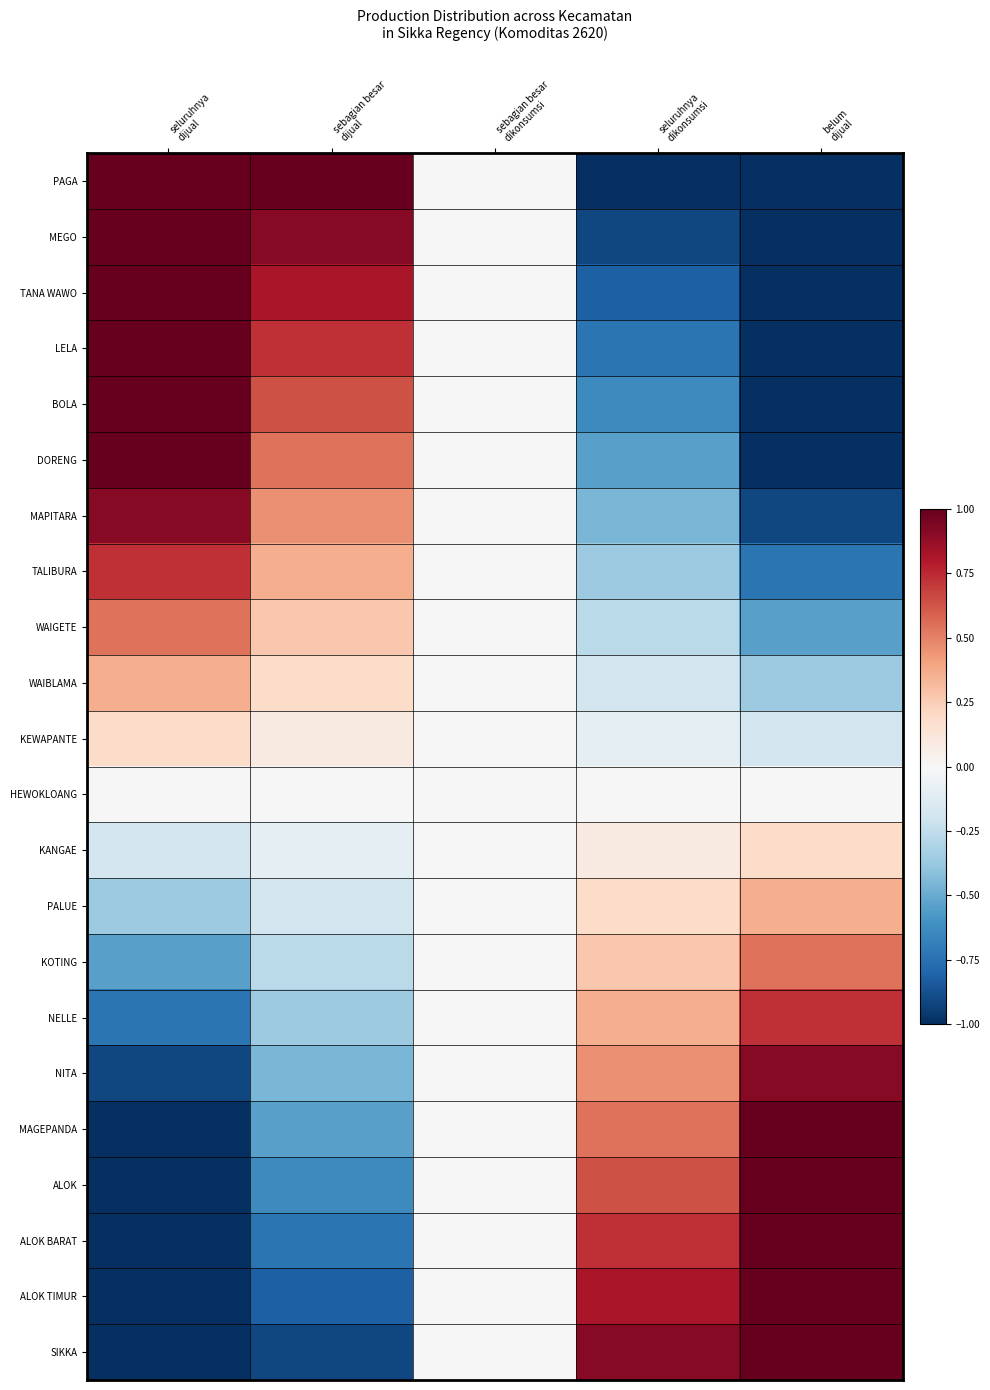

Count the number of data series in this chart.

22